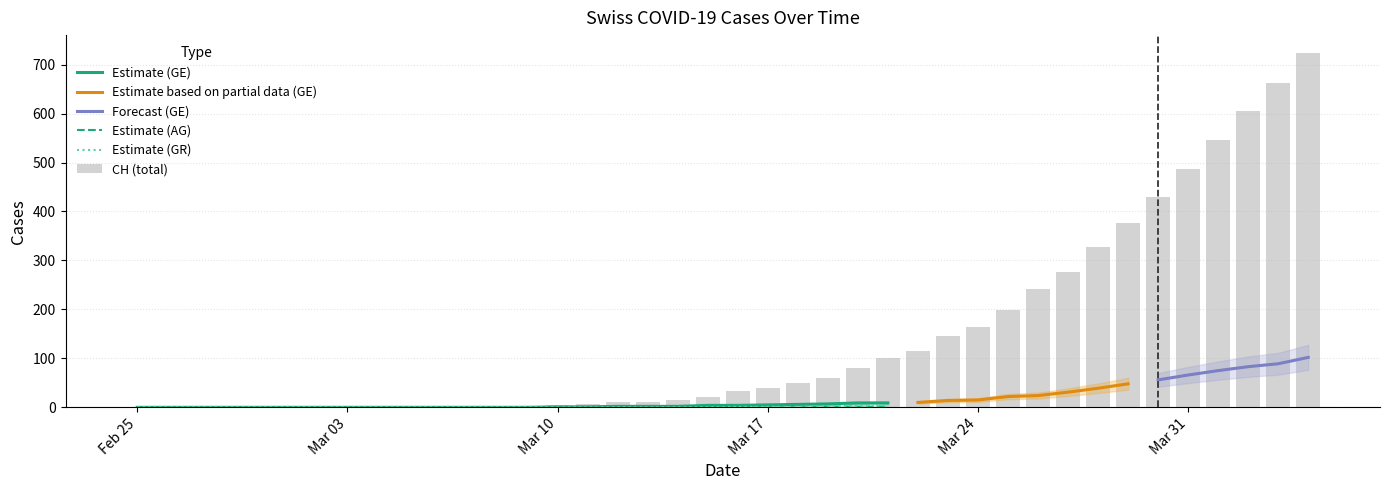

At how many categories does at least one series exceed 67?

16